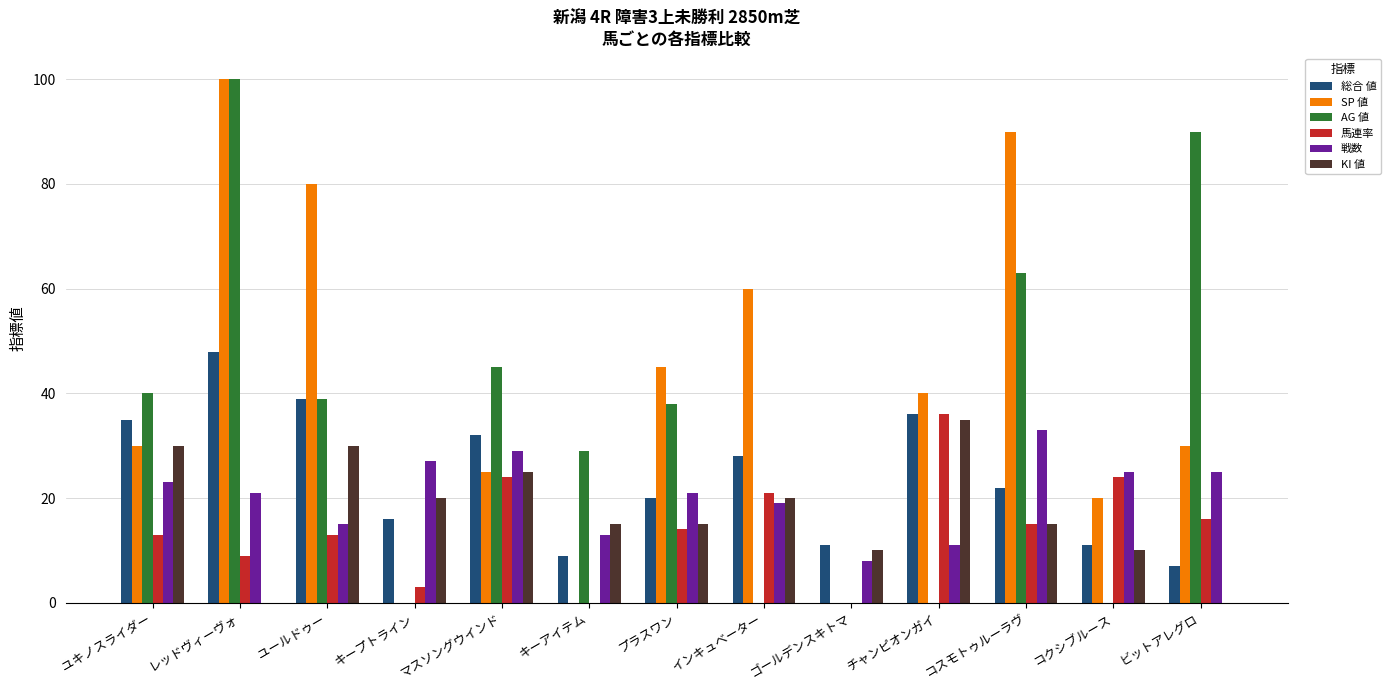

How many series are shown in this chart?

6